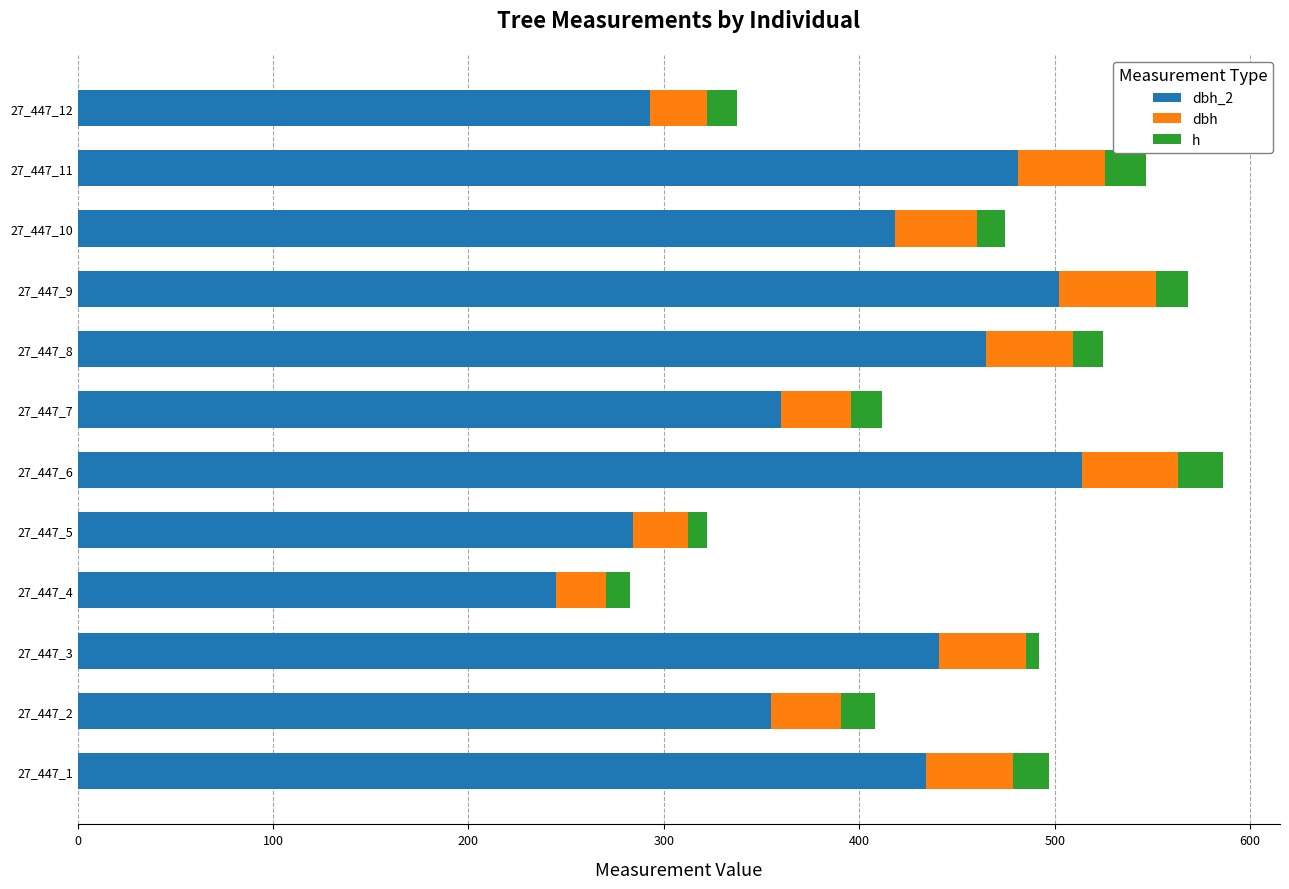

What is the total value across all series at 27_447_2?

408.0